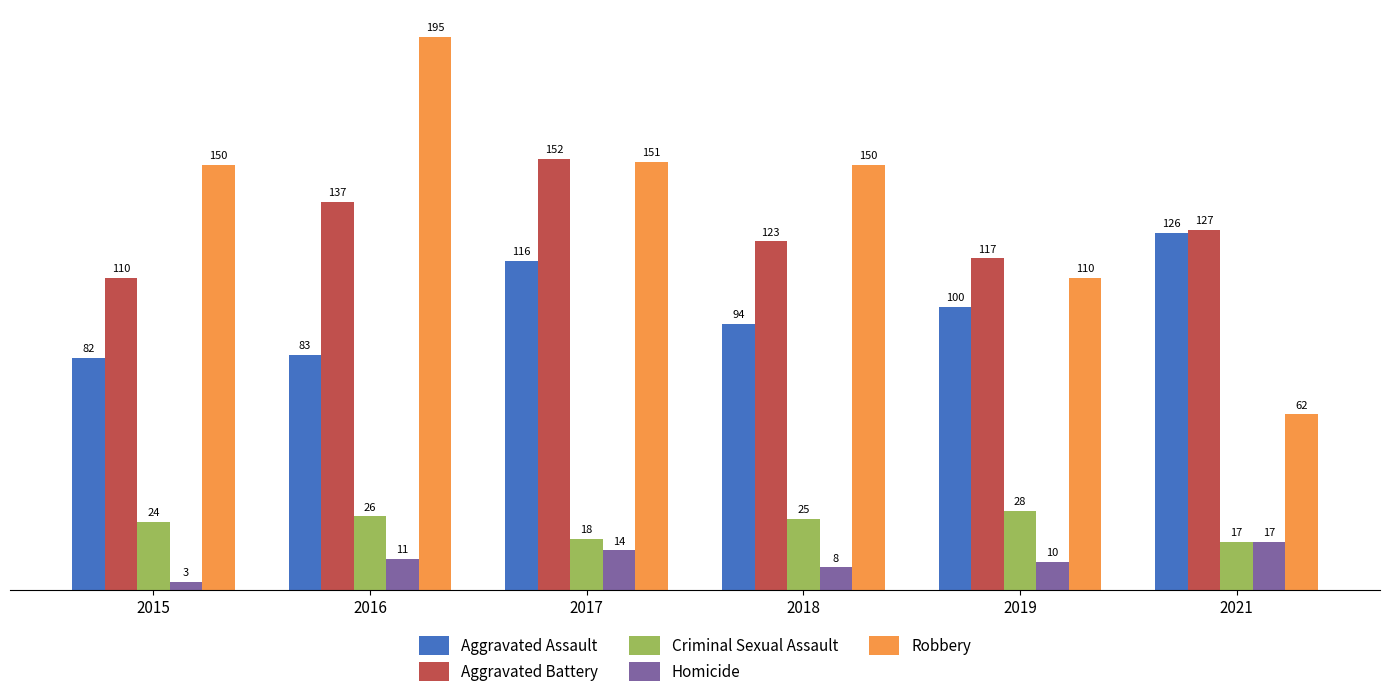

What is the difference between the maximum and minimum values in the Aggravated Assault series?

44